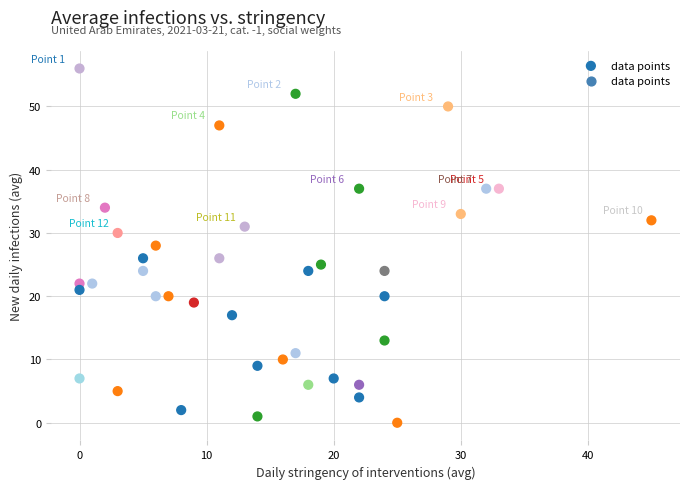

What is the range of Y values (max minus min)?

56